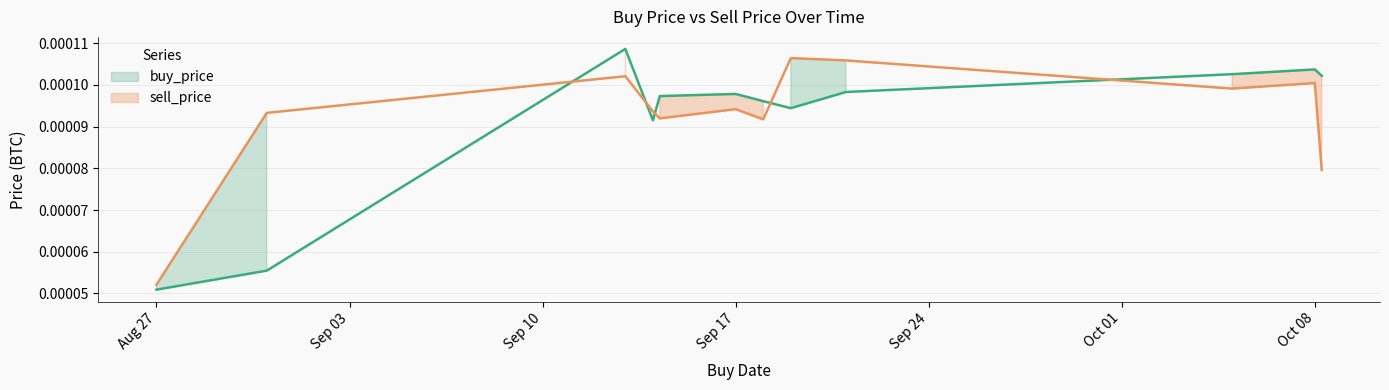

Where is sell_price nearest to the value 0?

Aug 27